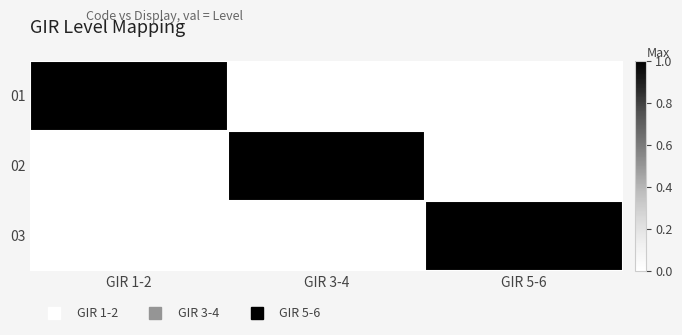

Reading right to left, what are all the values shown in this chart?

01: GIR 5-6=0	GIR 3-4=0	GIR 1-2=1
02: GIR 5-6=0	GIR 3-4=1	GIR 1-2=0
03: GIR 5-6=1	GIR 3-4=0	GIR 1-2=0